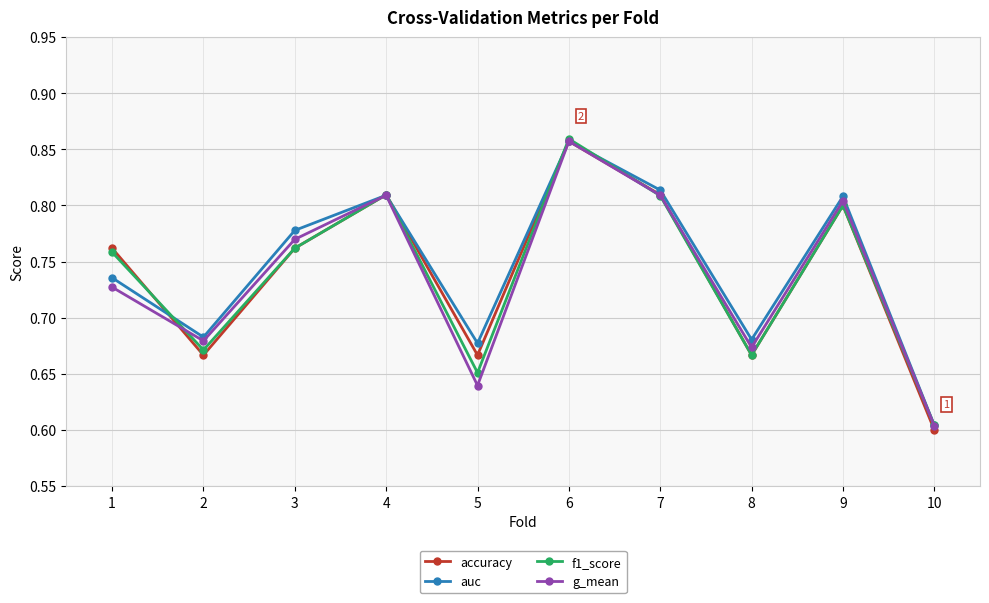

Where is accuracy nearest to the value 0?

10